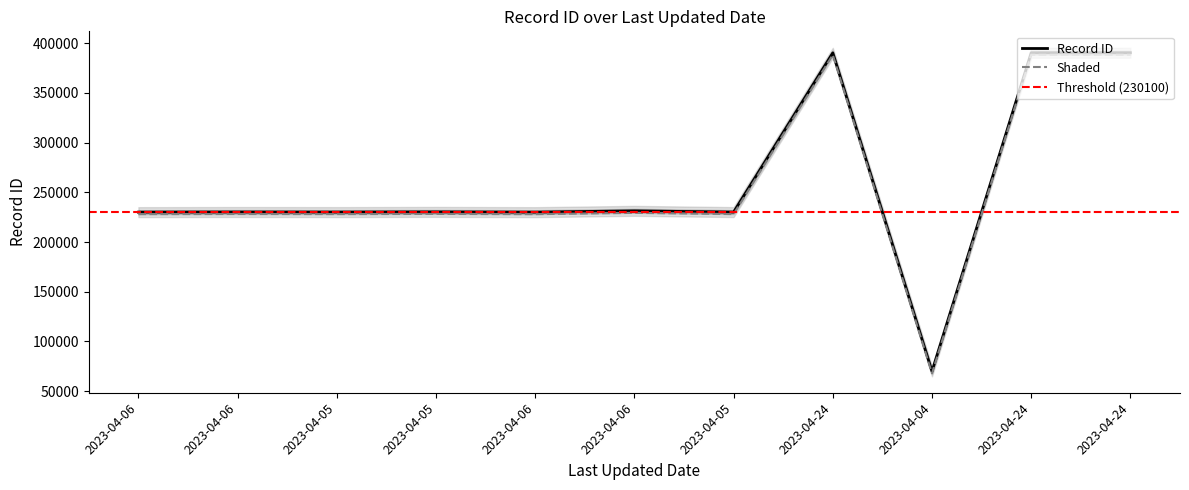

Rank the categories by value from lowest to highest.

2023-04-04, 2023-04-06, 2023-04-06, 2023-04-05, 2023-04-05, 2023-04-06, 2023-04-05, 2023-04-06, 2023-04-24, 2023-04-24, 2023-04-24